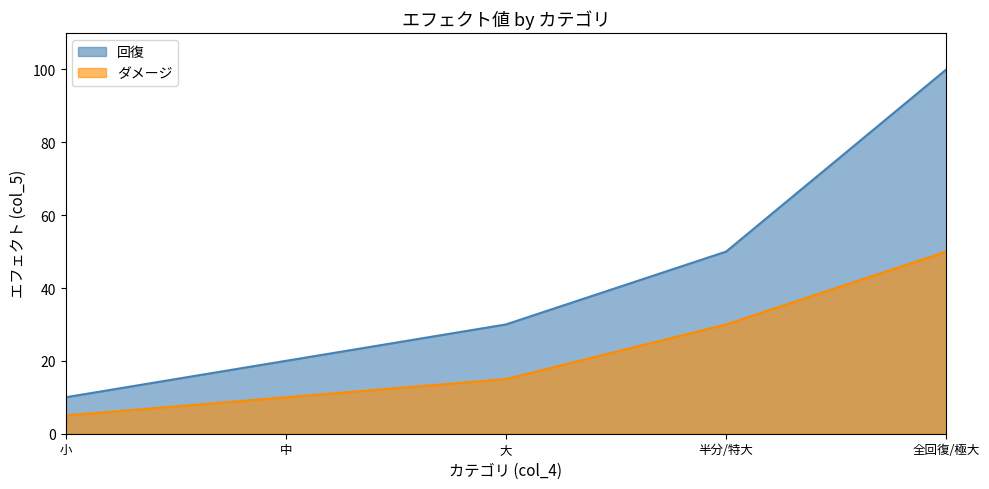

True or false: ダメージ has a value of 10 at 中.

True